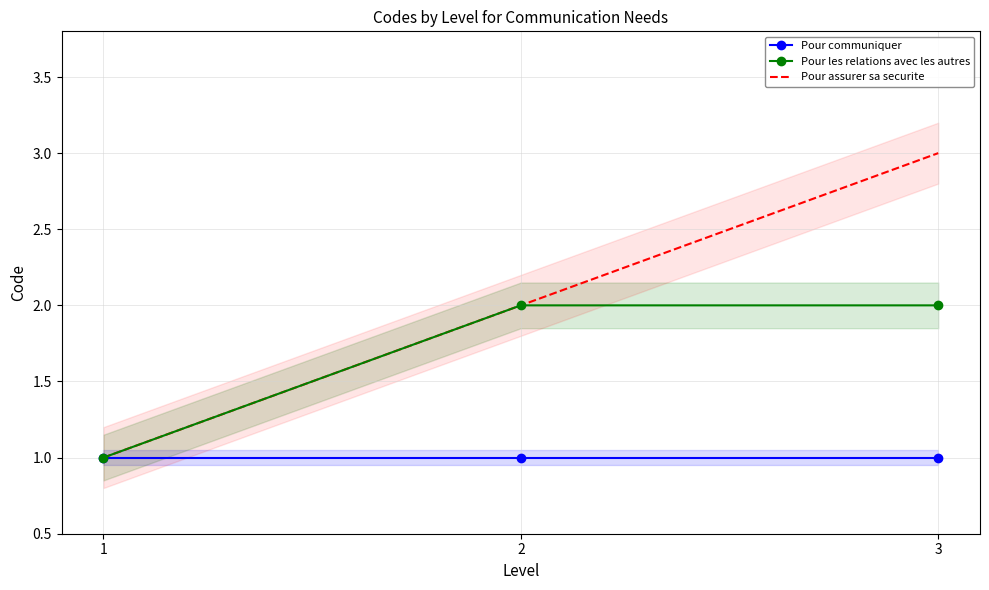

Is this an area chart (filled region under the line)?

No